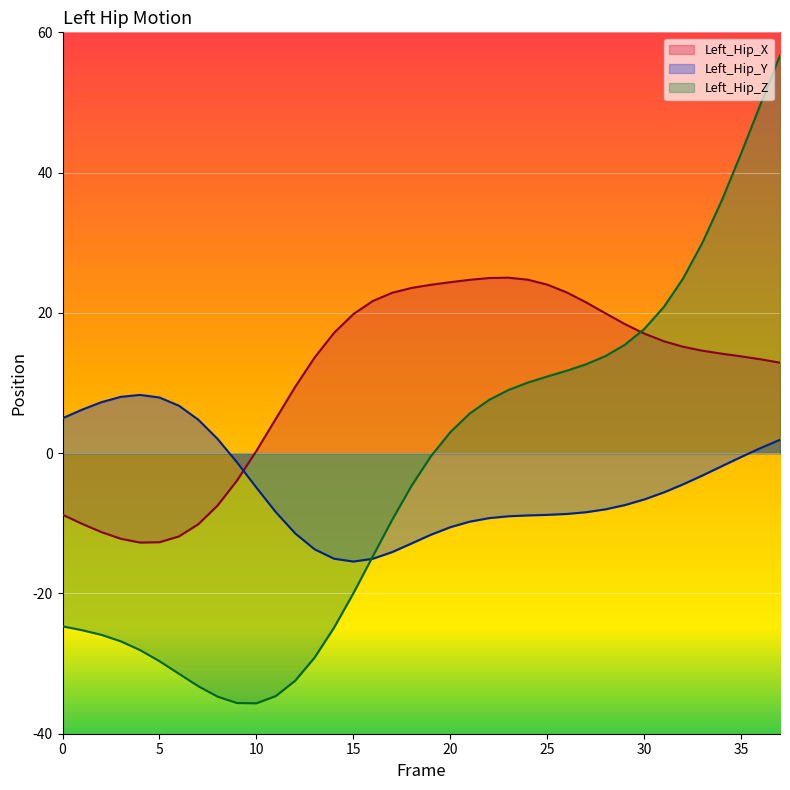

What is the total value across all series at 26?

26.0